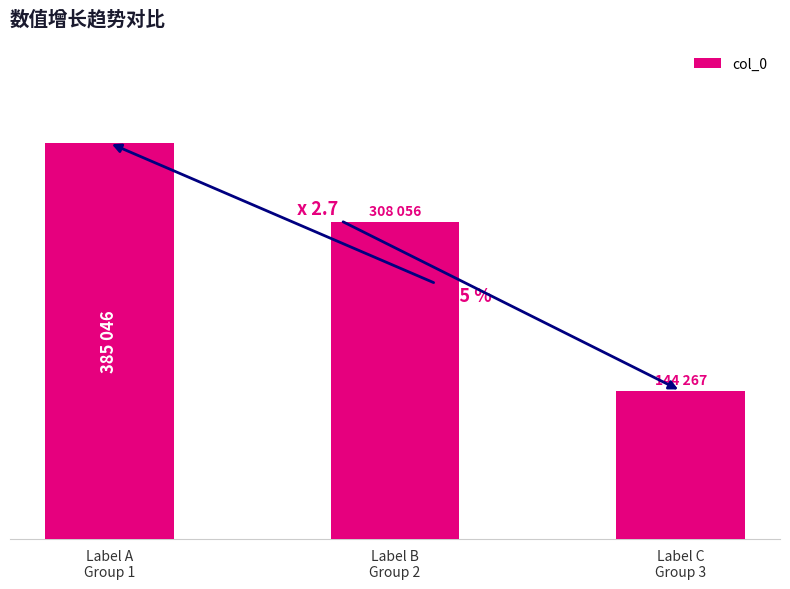

What is the change in value from Label A
Group 1 to Label B
Group 2?

-76990